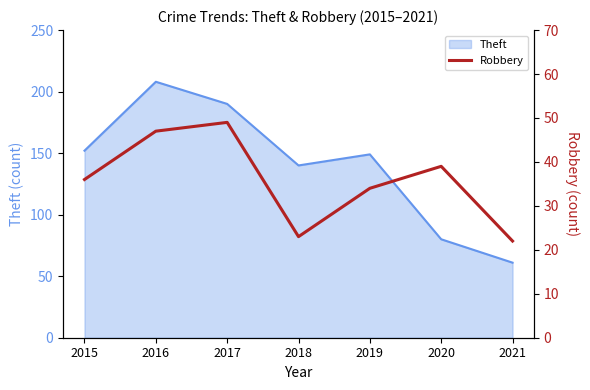

True or false: Theft has a value of 138 at 2020.

False